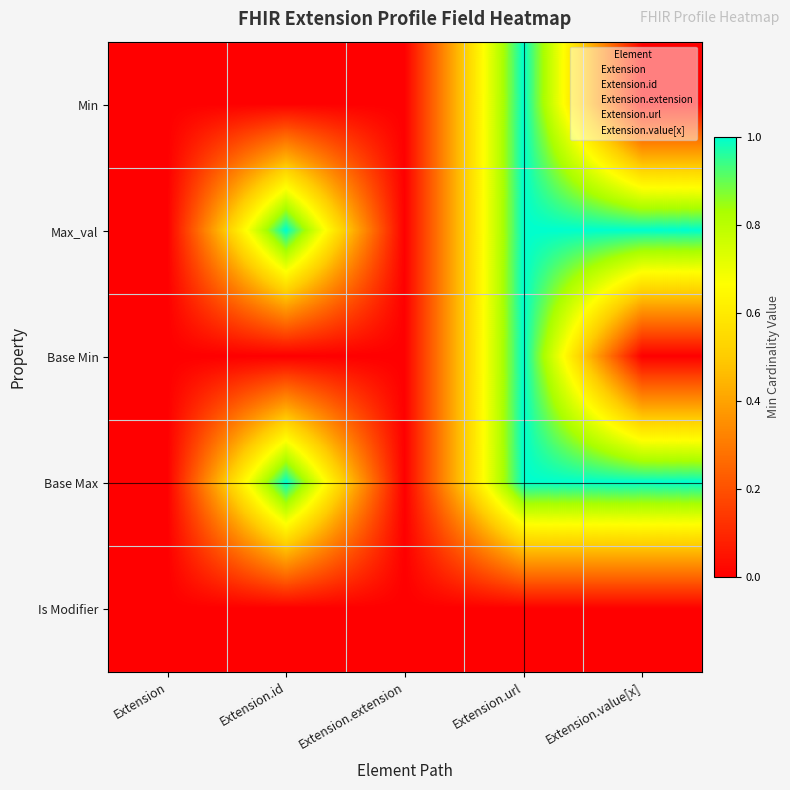

True or false: Min has a value of 1 at Extension.url.

False